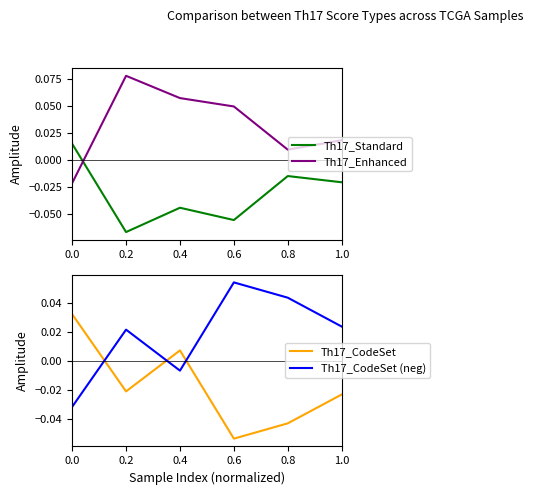

At how many categories does at least one series exceed 0?

6